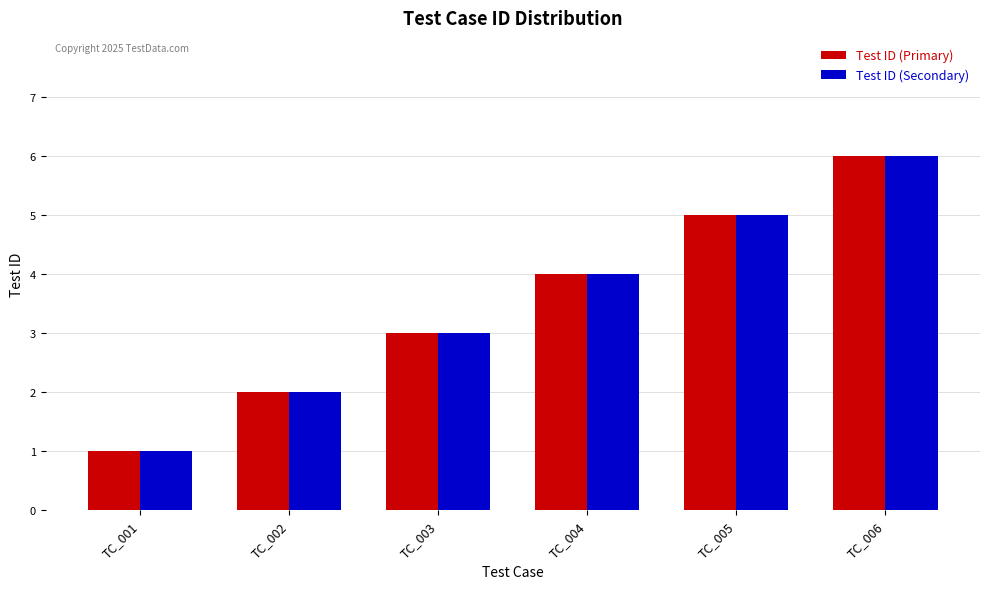

True or false: Test ID (Secondary) has a value of 1 at TC_001.

True